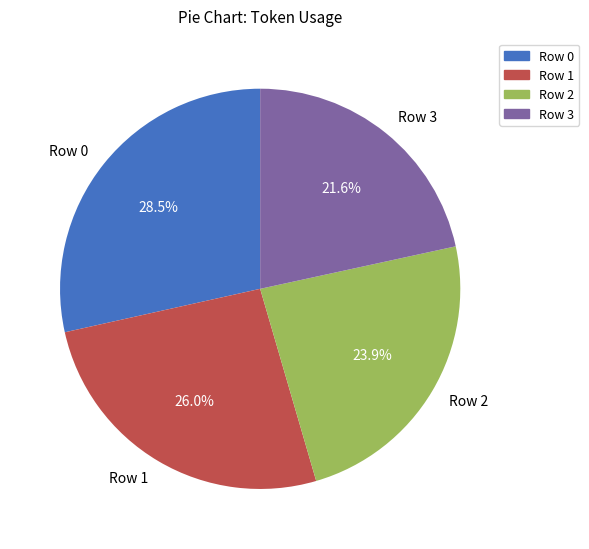

Does Row 1 represent more than half of the total?

No